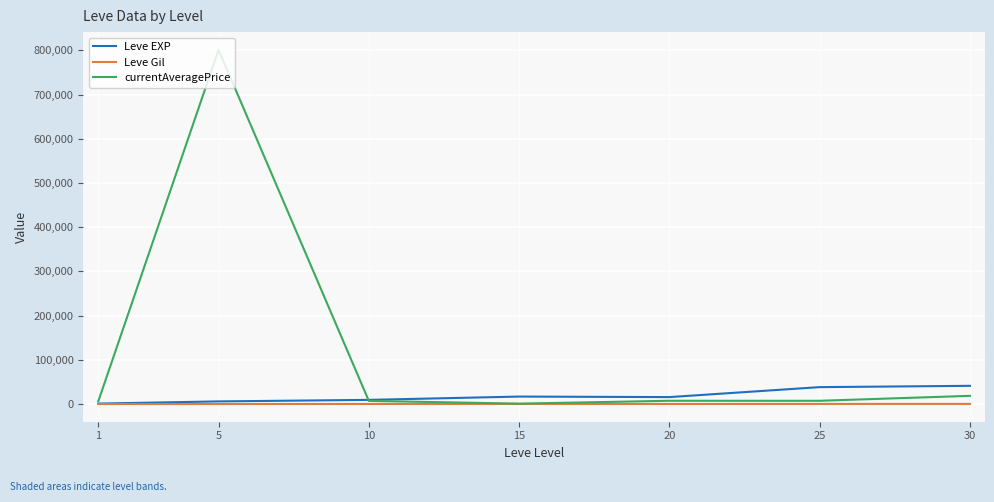

How many lines are shown in the chart?

3